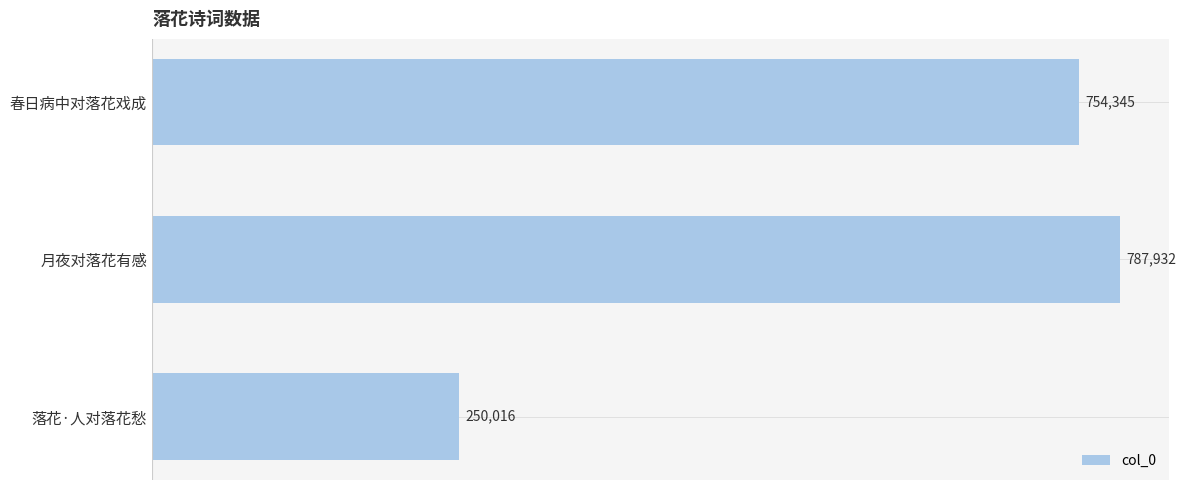

What is the value of the 1st bar from the top?

754345